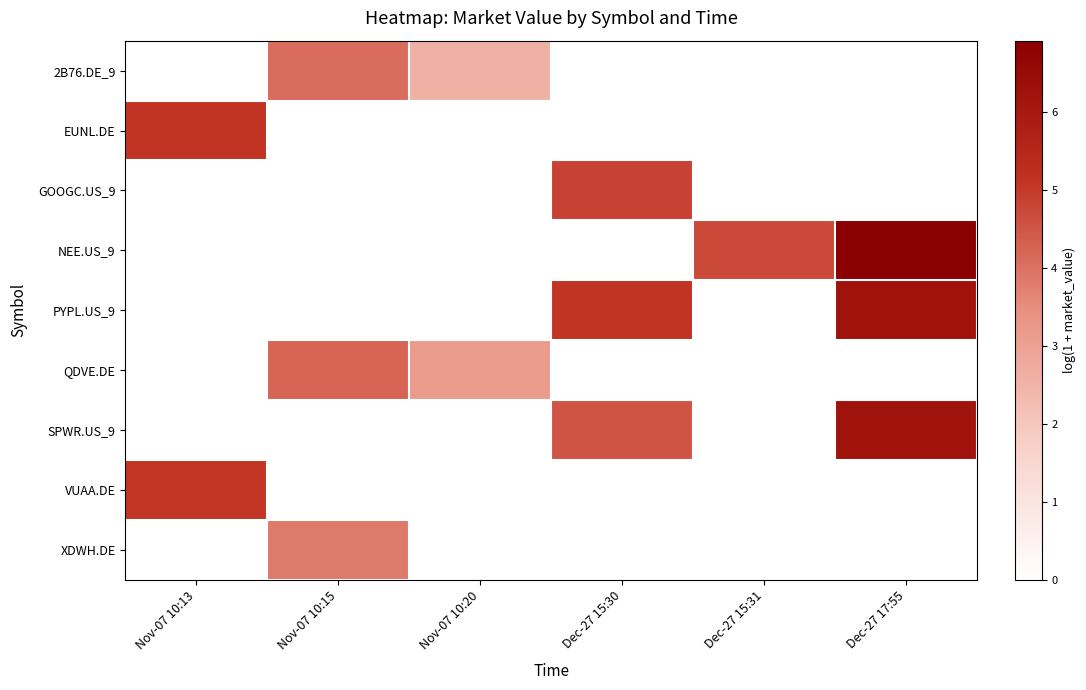

What is the total value across all series at Nov-07 10:20?

5.7